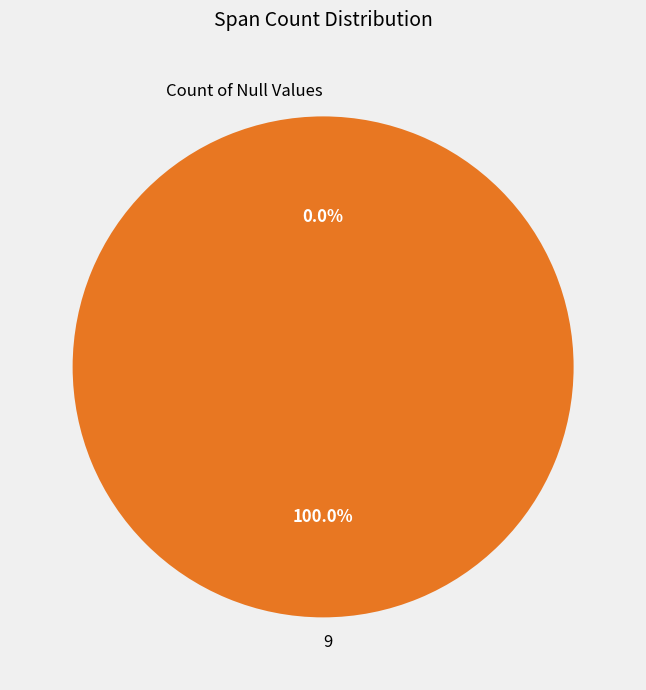

To the nearest percent, what percentage of the pie is 9?

100%